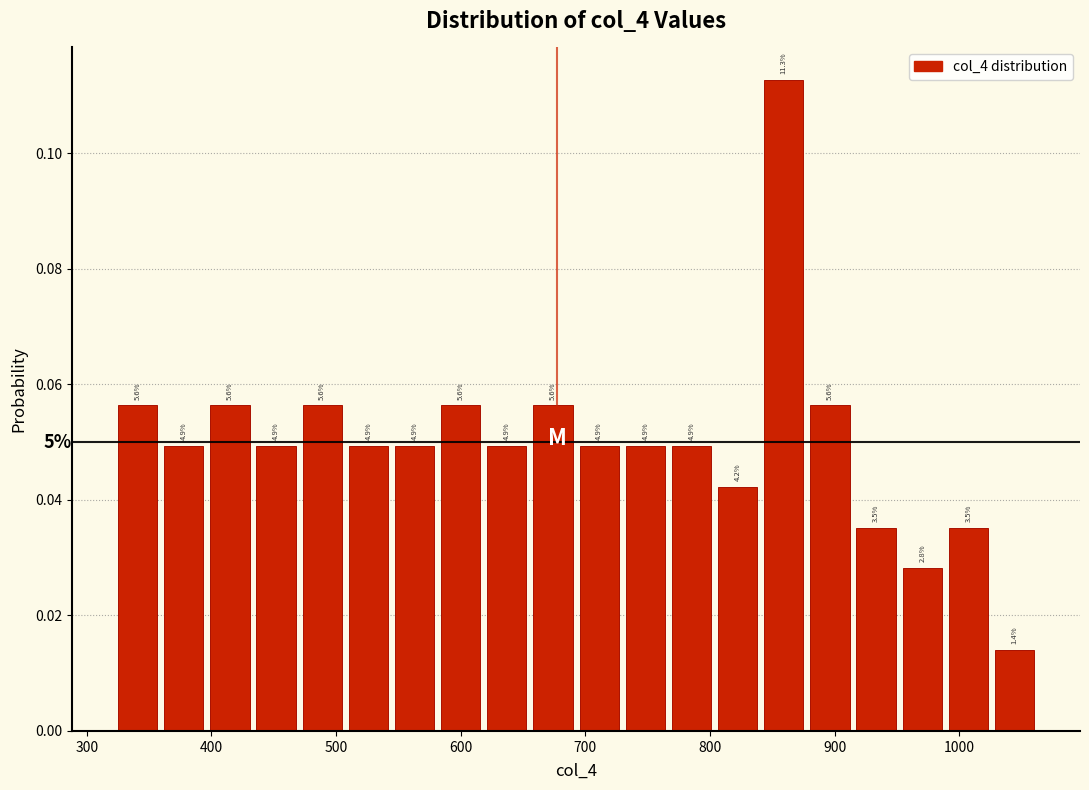

Read against the x-axis, roughly where is the centre of the tallest bar?

860